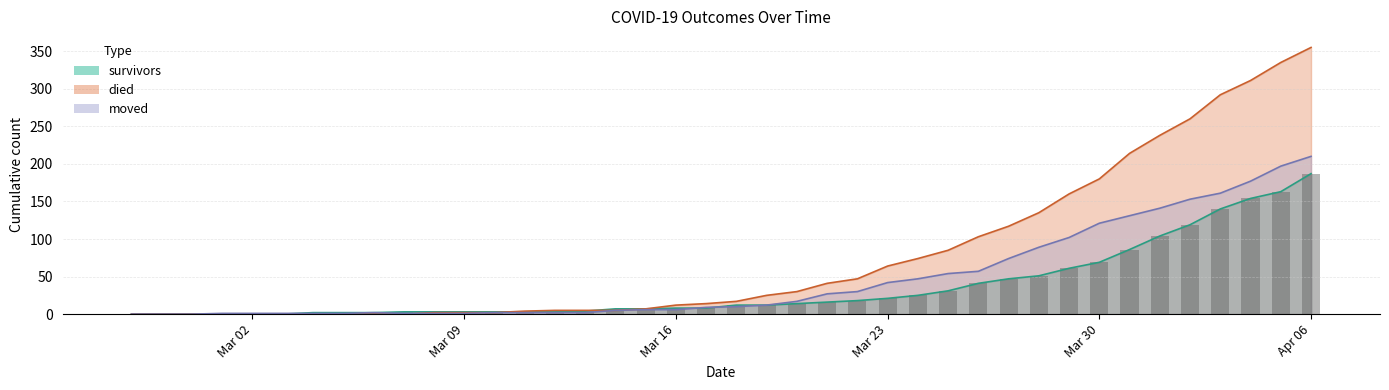

What is the highest value of the moved series?

210